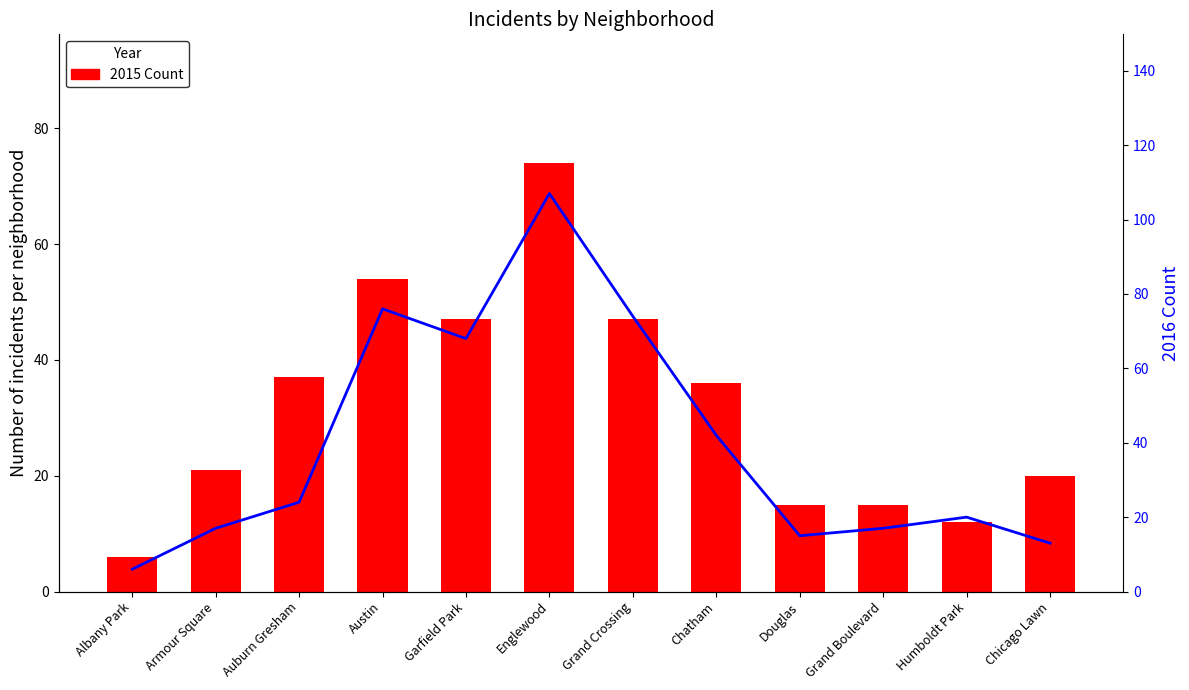

What is the spread (max minus min) of values at Englewood?

33